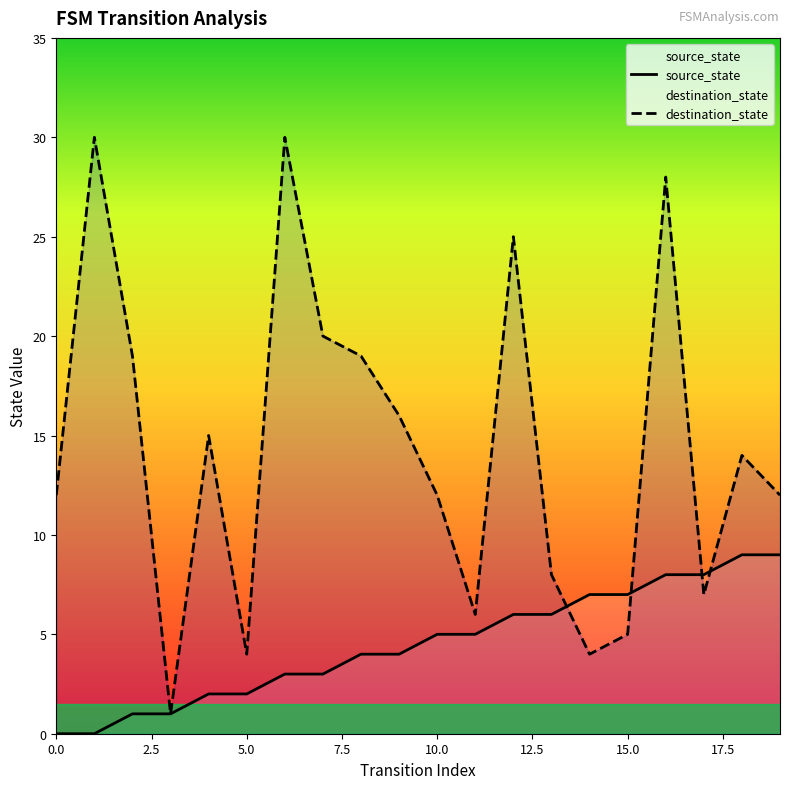

After their last crossing, which series has the higher values: source_state or destination_state?

destination_state